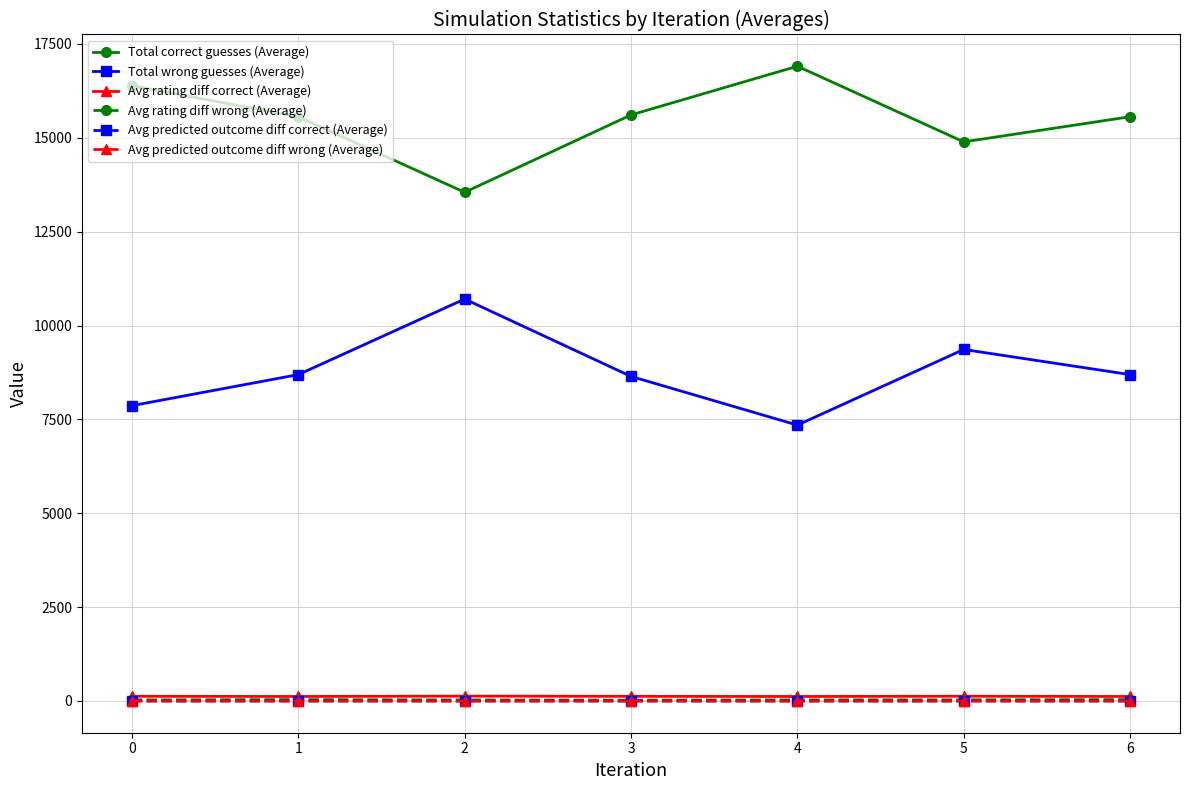

True or false: Avg rating diff correct (Average) and Avg predicted outcome diff correct (Average) intersect in this chart.

False